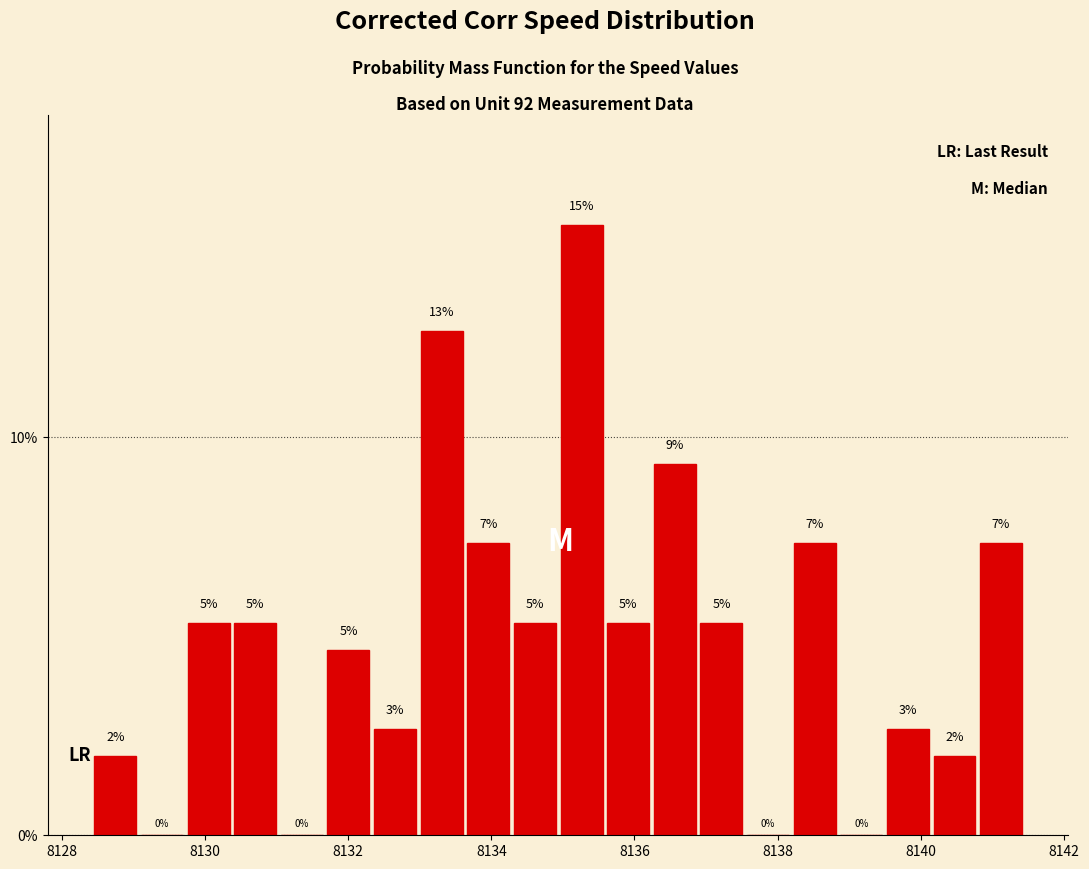

Read against the x-axis, roughly where is the centre of the tallest bar?

8135.2